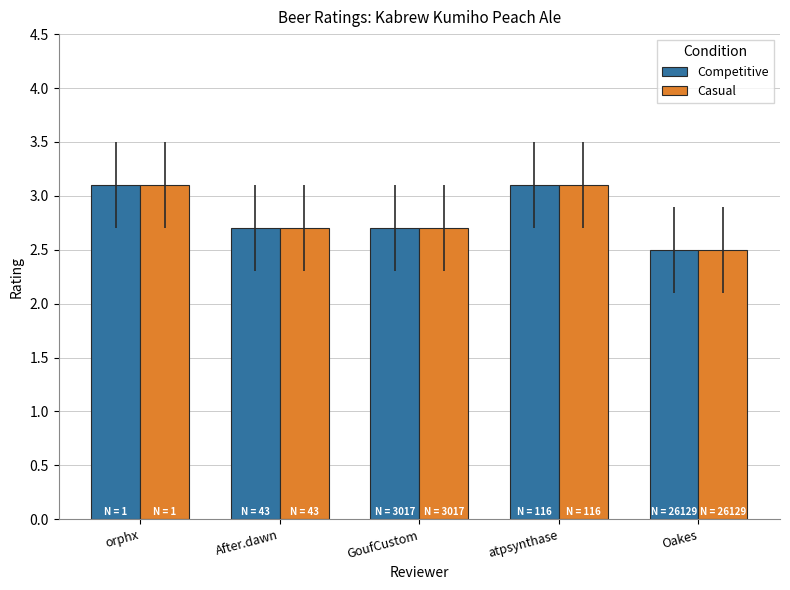

What is the sum of the Casual values at Oakes and atpsynthase?

5.6